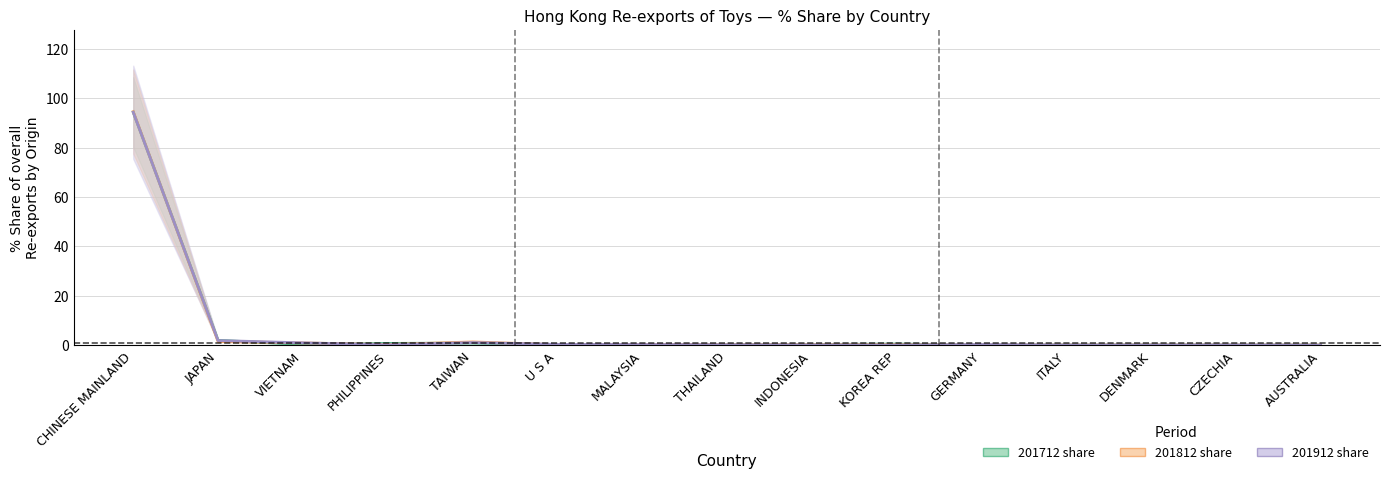

What is the difference between the highest and lowest values at MALAYSIA?

0.1